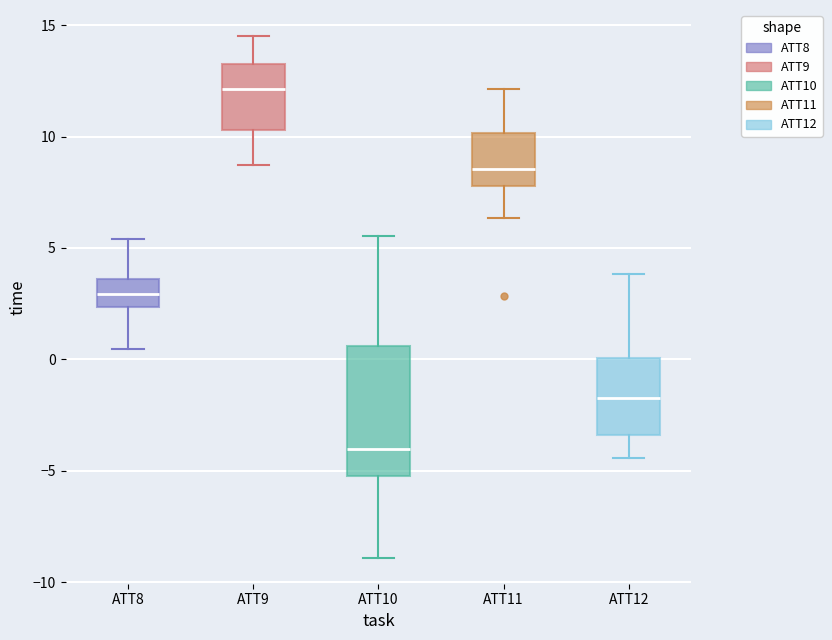

Which box has the highest median line?

ATT9